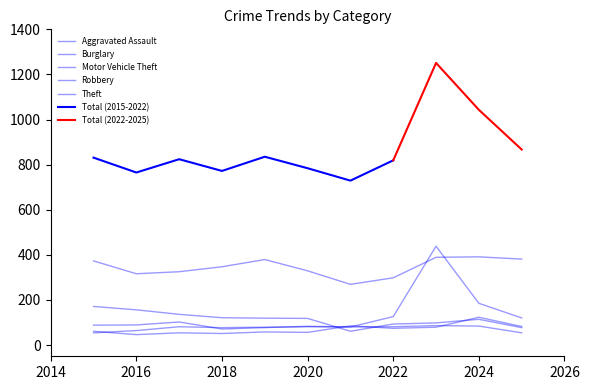

True or false: Burglary and Theft intersect in this chart.

False